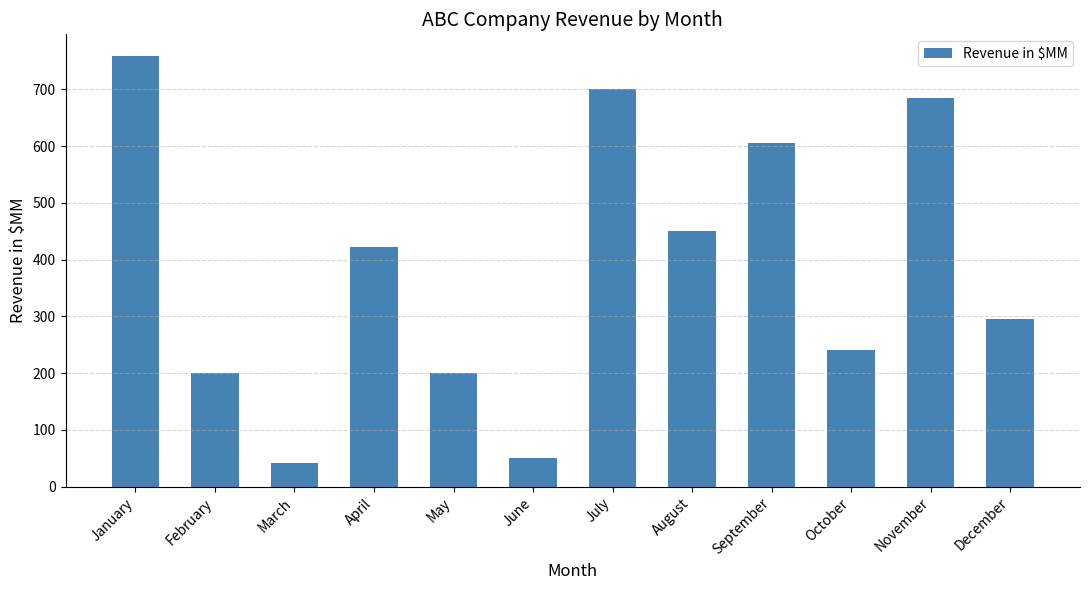

Reading right to left, transcribe all the data shown in this chart.

295	685	240	605	450	700	50	200	423	42	200	759